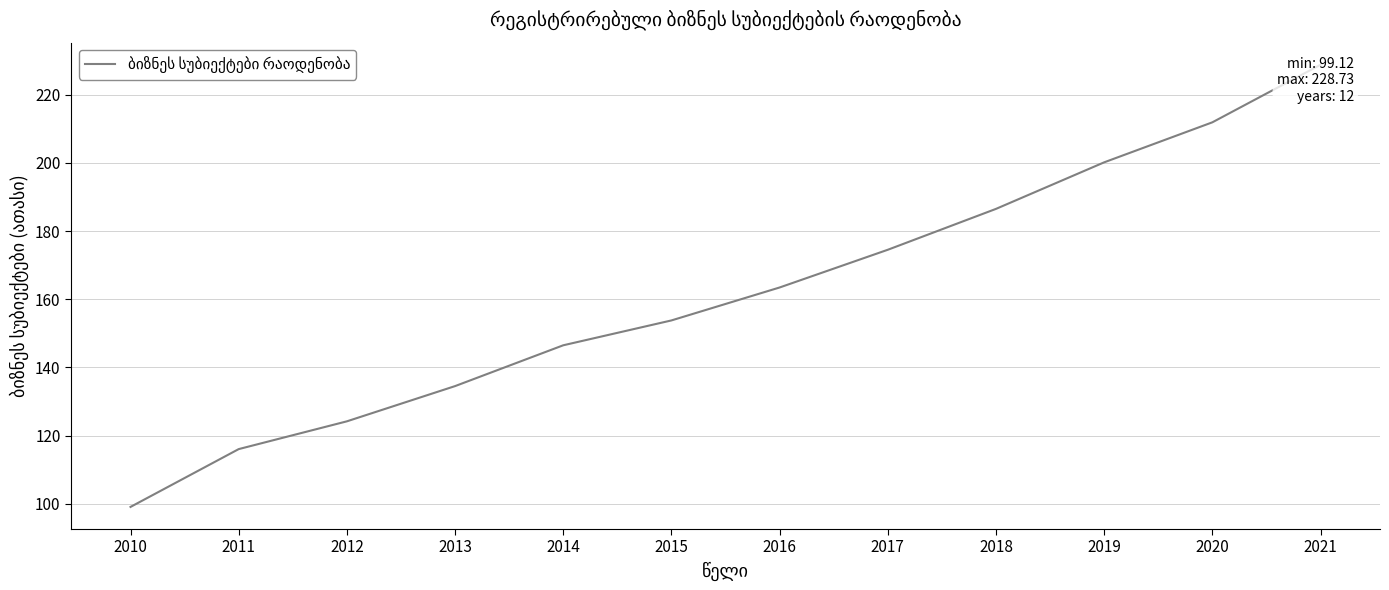

Rank the categories by value from highest to lowest.

2021, 2020, 2019, 2018, 2017, 2016, 2015, 2014, 2013, 2012, 2011, 2010